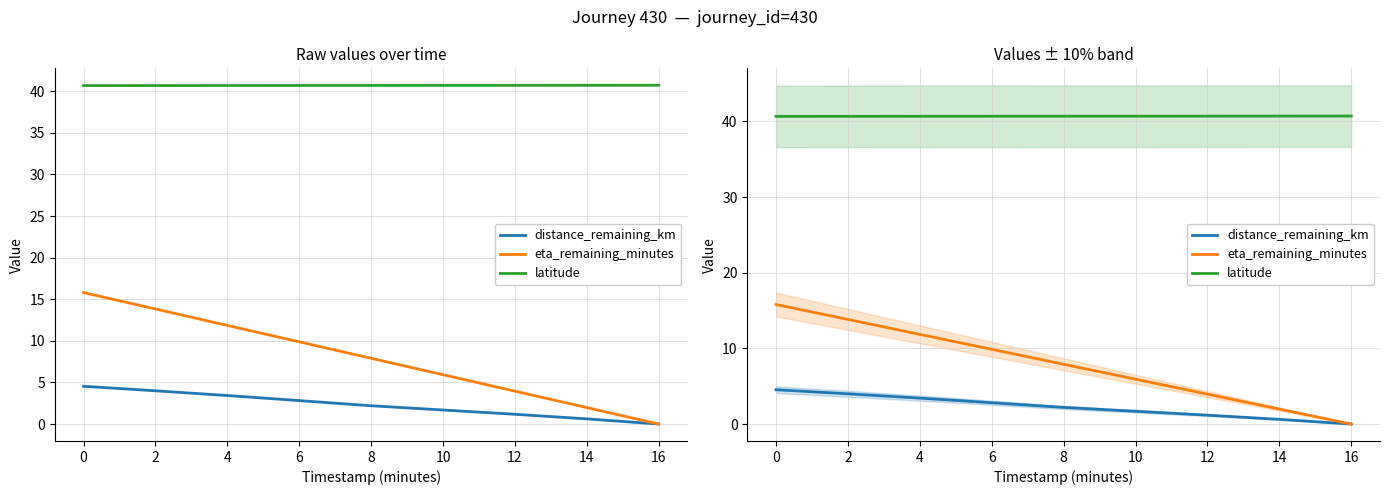

List the series in order of their peak value, lowest first.

distance_remaining_km, eta_remaining_minutes, latitude